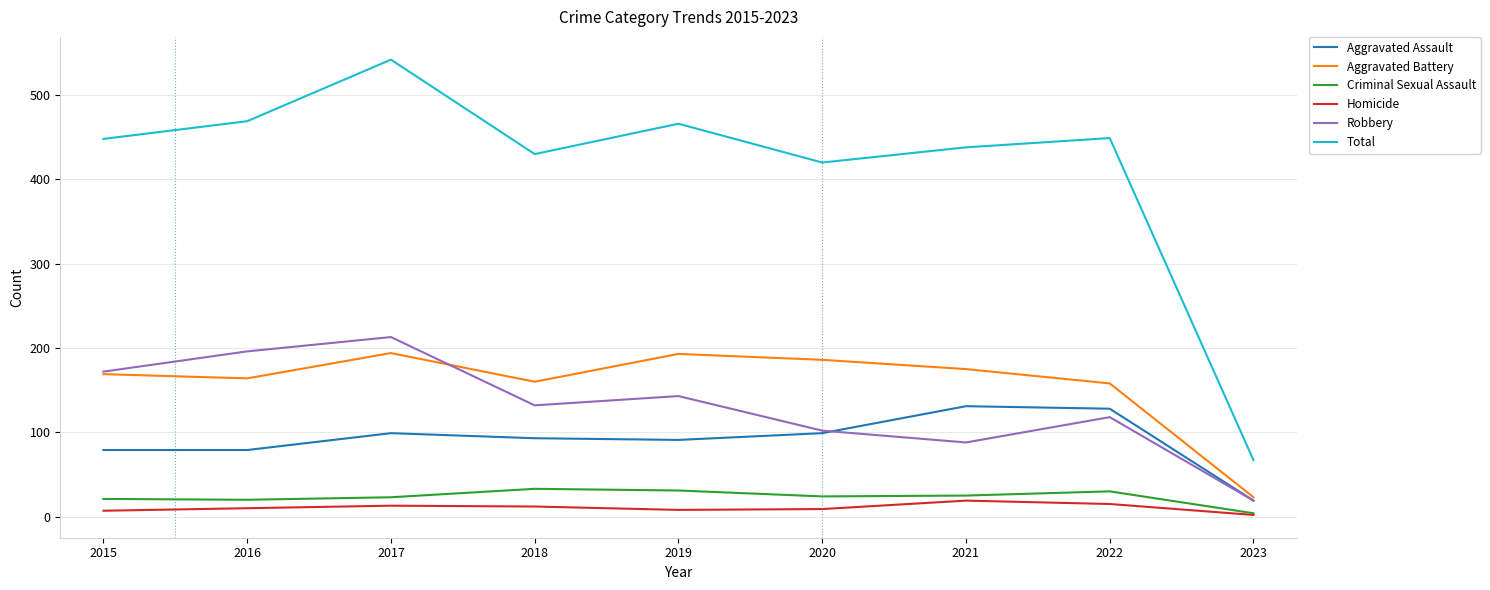

What is the sum of all Aggravated Assault values?

818